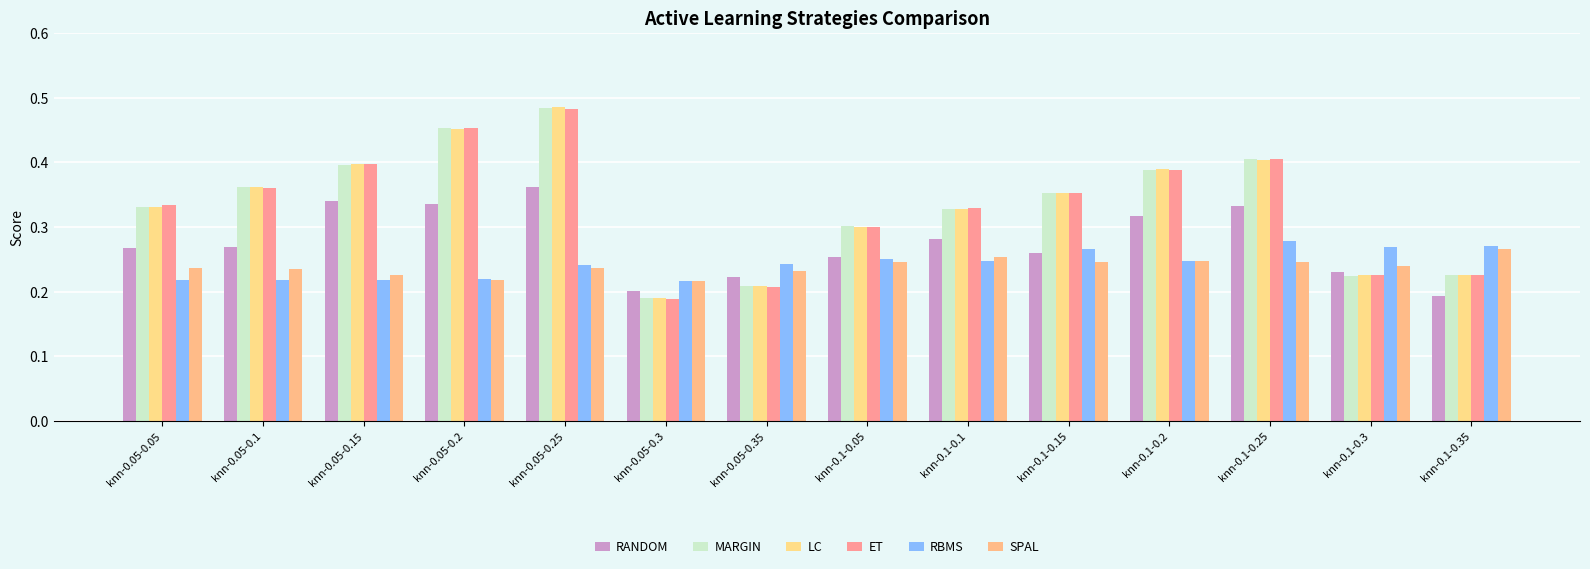

What are all the series names shown in the legend?

RANDOM, MARGIN, LC, ET, RBMS, SPAL